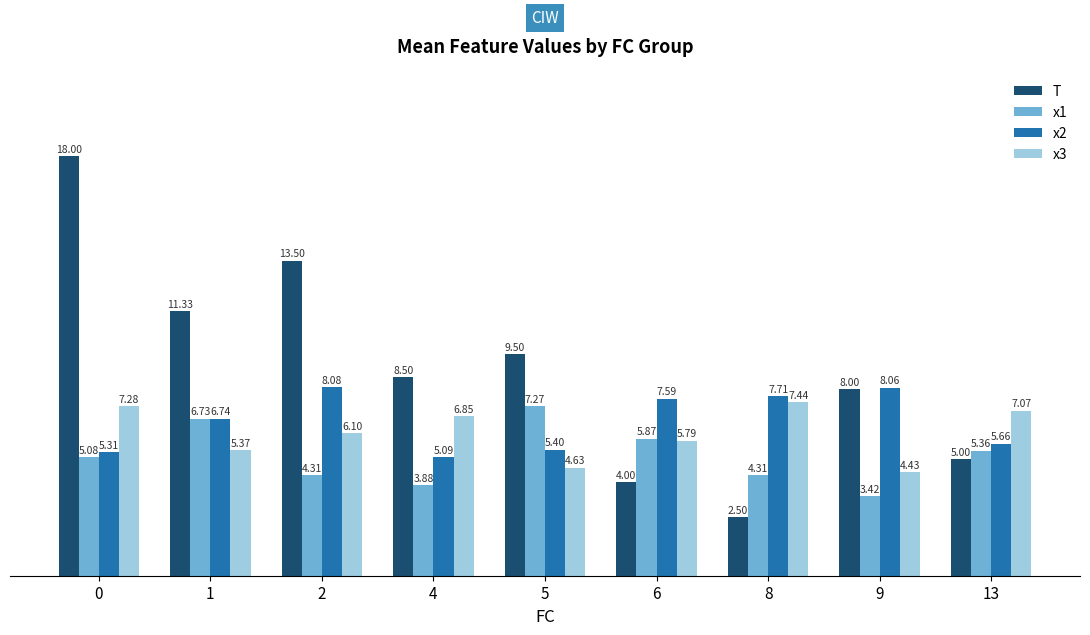

What is the sum of all x1 values?

46.2